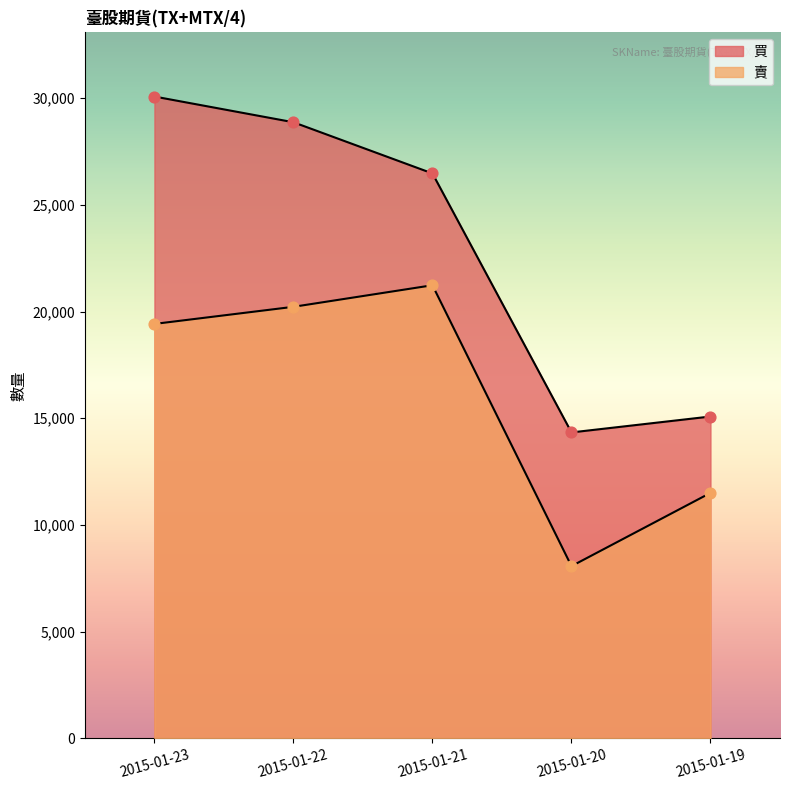

Which series reaches the minimum Y coordinate?

賣